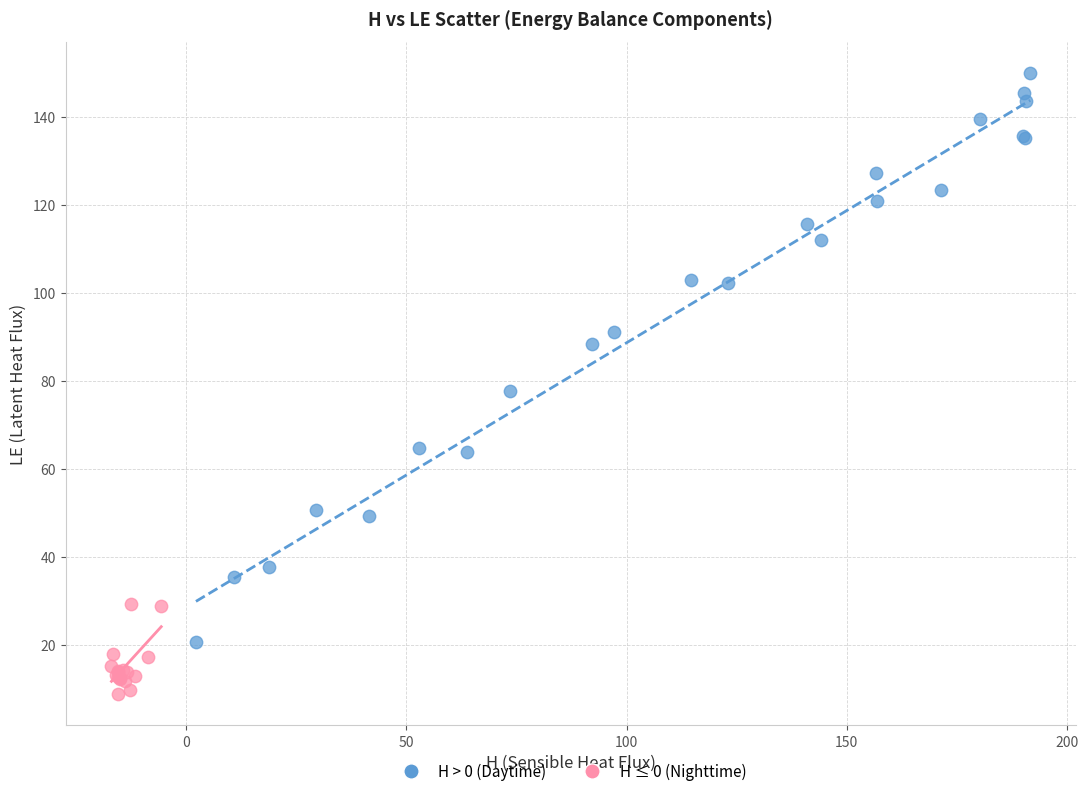

Which series has the largest Y range (max minus min)?

H > 0 (Daytime)